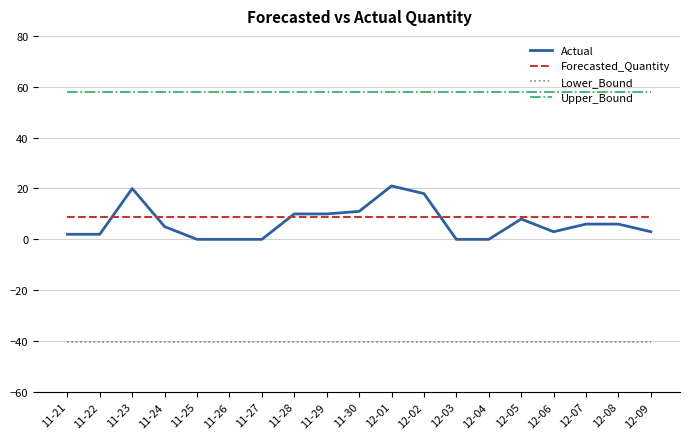

Does the chart display data point markers on the line(s)?

No